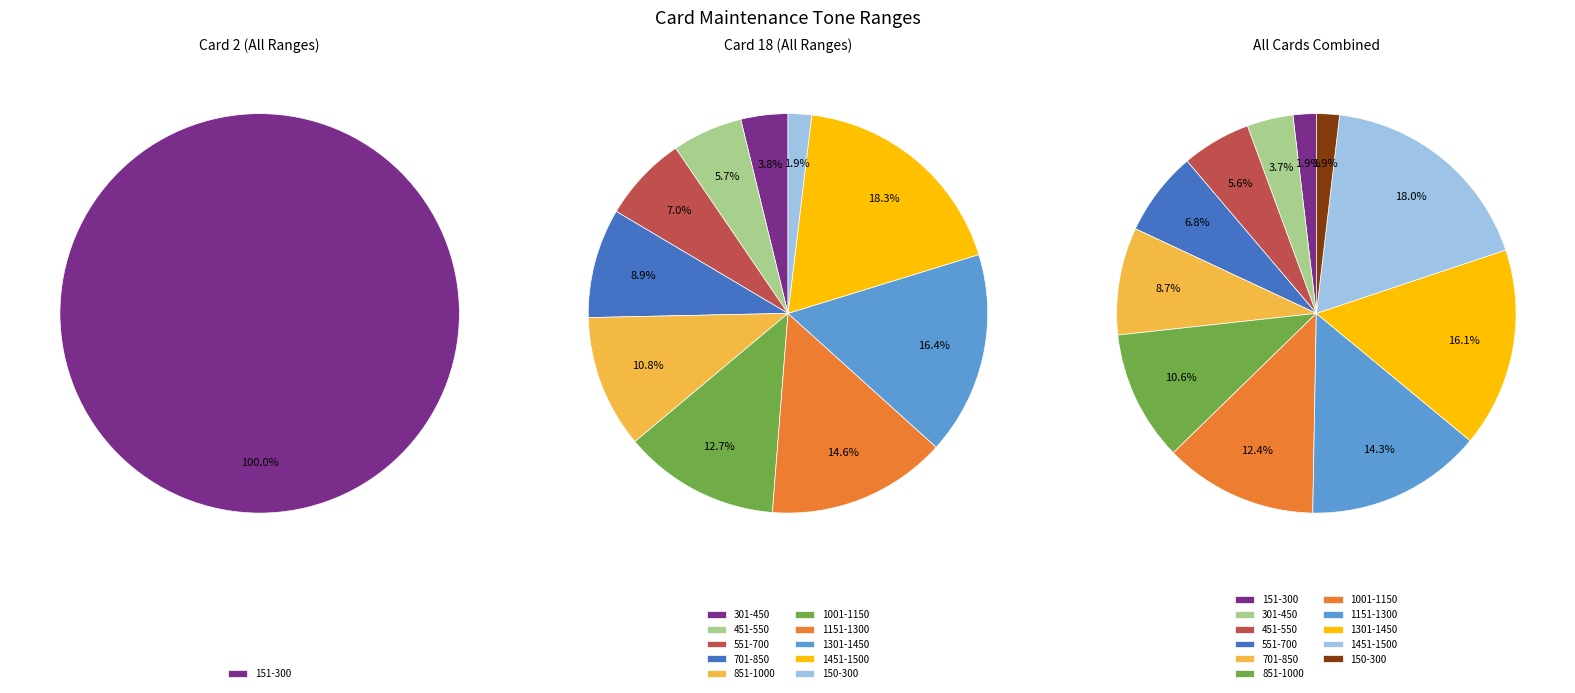

True or false: 1001-1150 accounts for 12% of the total.

True